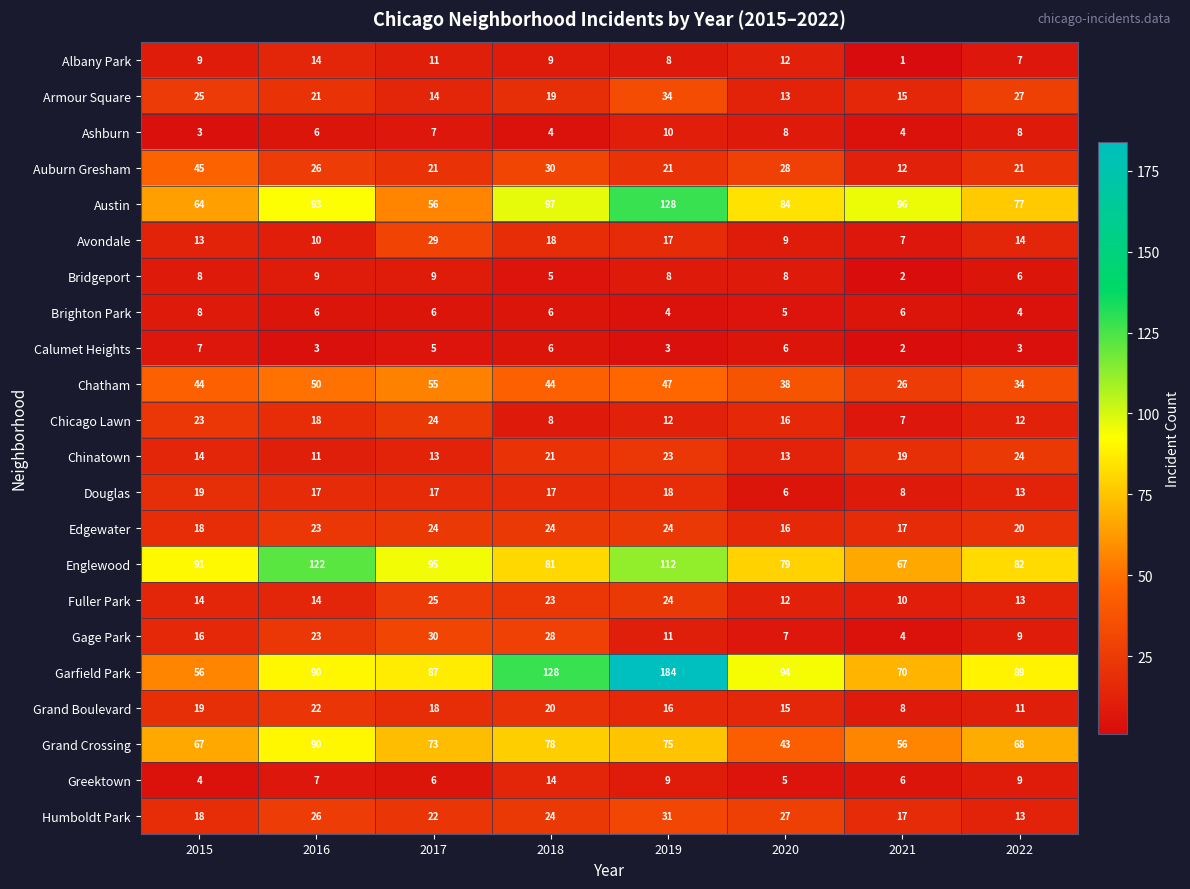

What is the average value of the Greektown series?

8